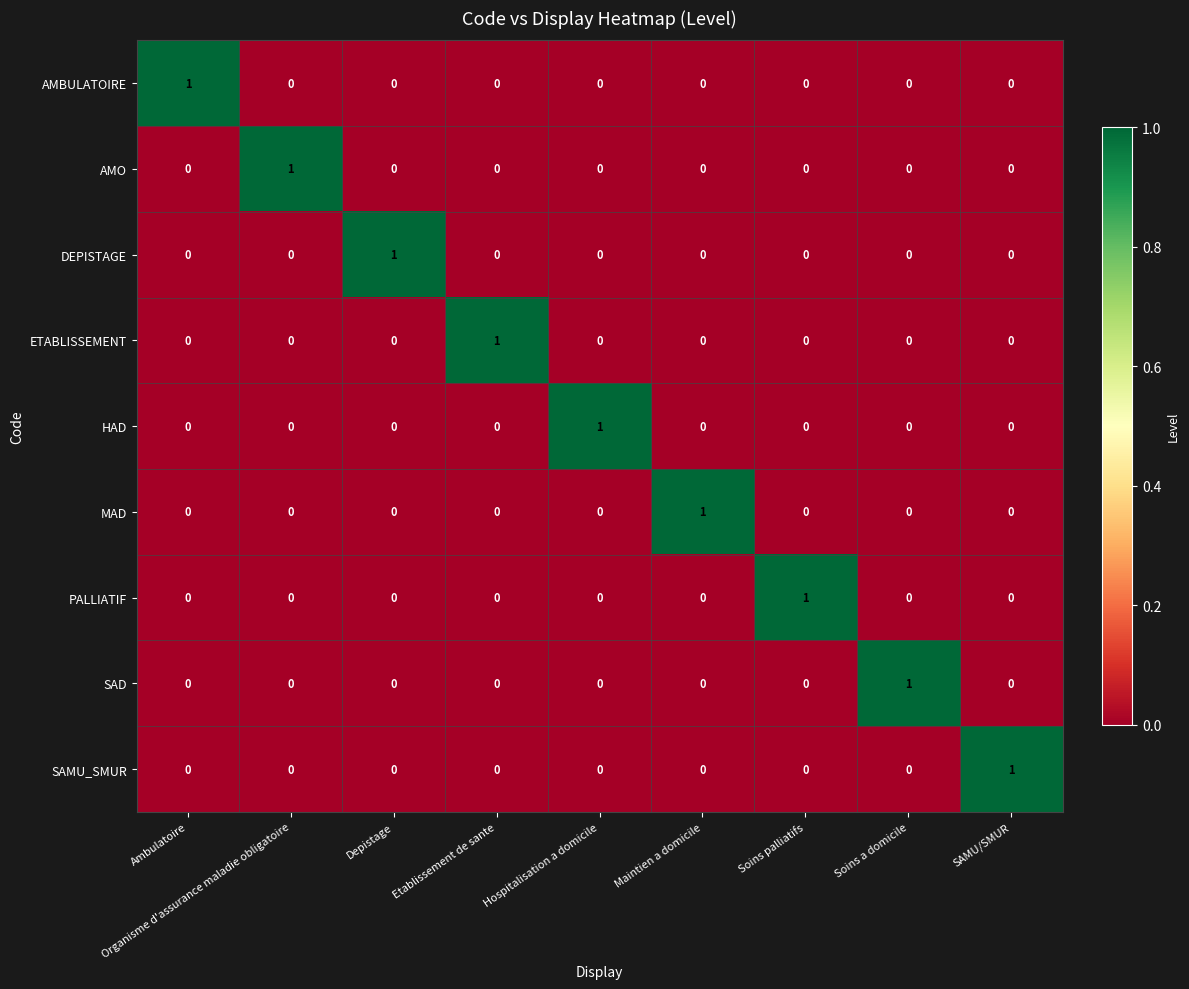

At how many categories does at least one series exceed 0?

9